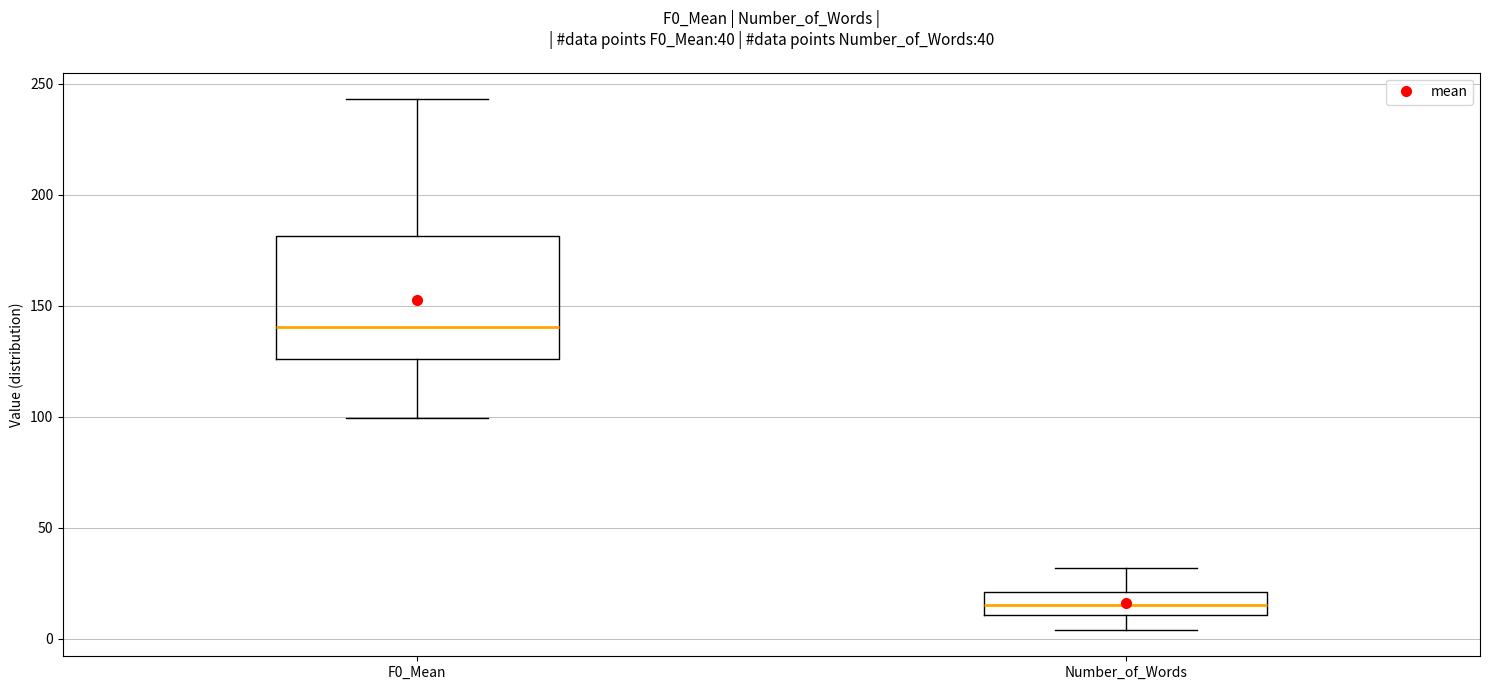

Which box is the tallest, from its lower edge to its upper edge?

F0_Mean